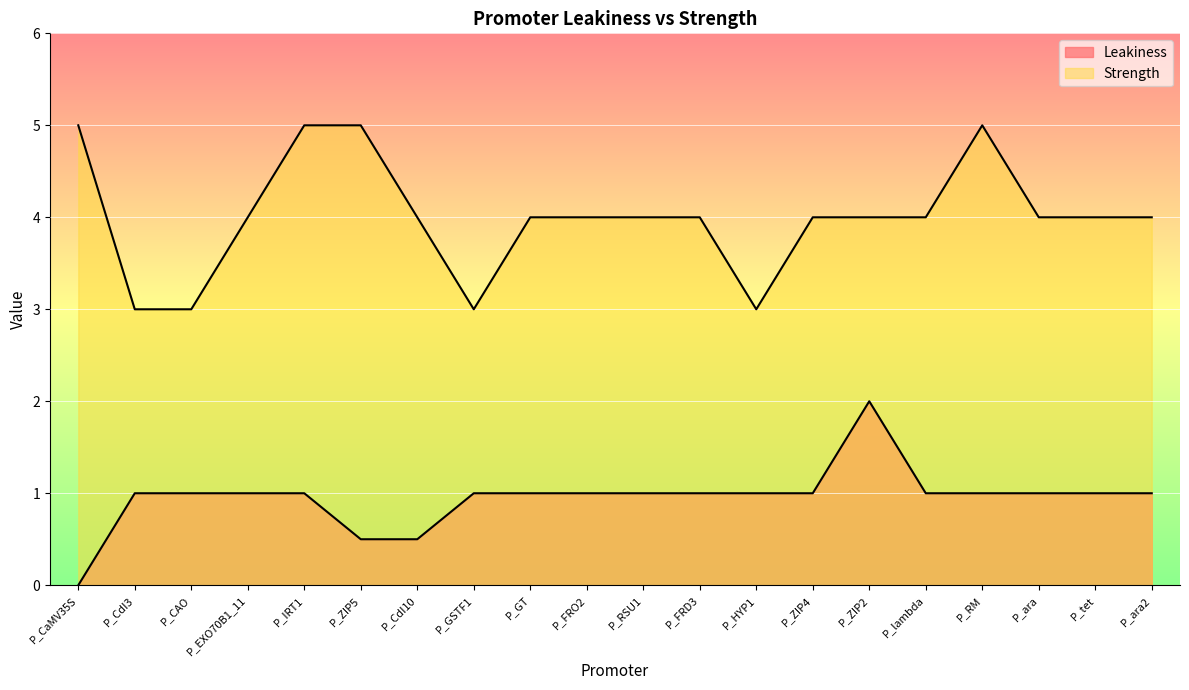

Reading left to right, transcribe all the data shown in this chart.

Leakiness: 0.0	1.0	1.0	1.0	1.0	0.5	0.5	1.0	1.0	1.0	1.0	1.0	1.0	1.0	2.0	1.0	1.0	1.0	1.0	1.0
Strength: 5.0	3.0	3.0	4.0	5.0	5.0	4.0	3.0	4.0	4.0	4.0	4.0	3.0	4.0	4.0	4.0	5.0	4.0	4.0	4.0